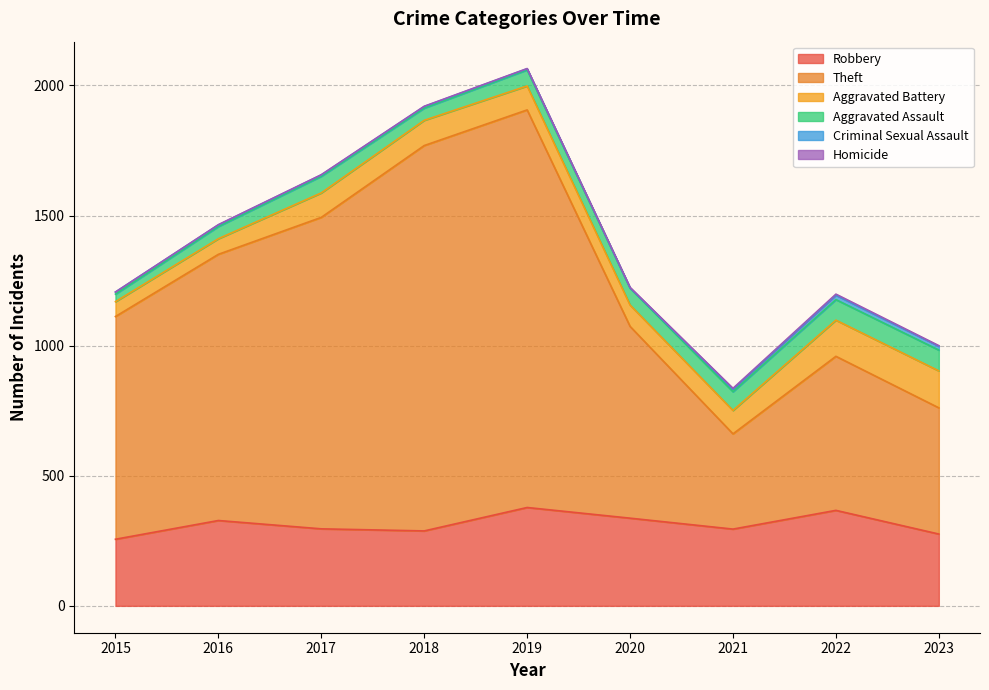

Which series has the widest spread of values?

Theft